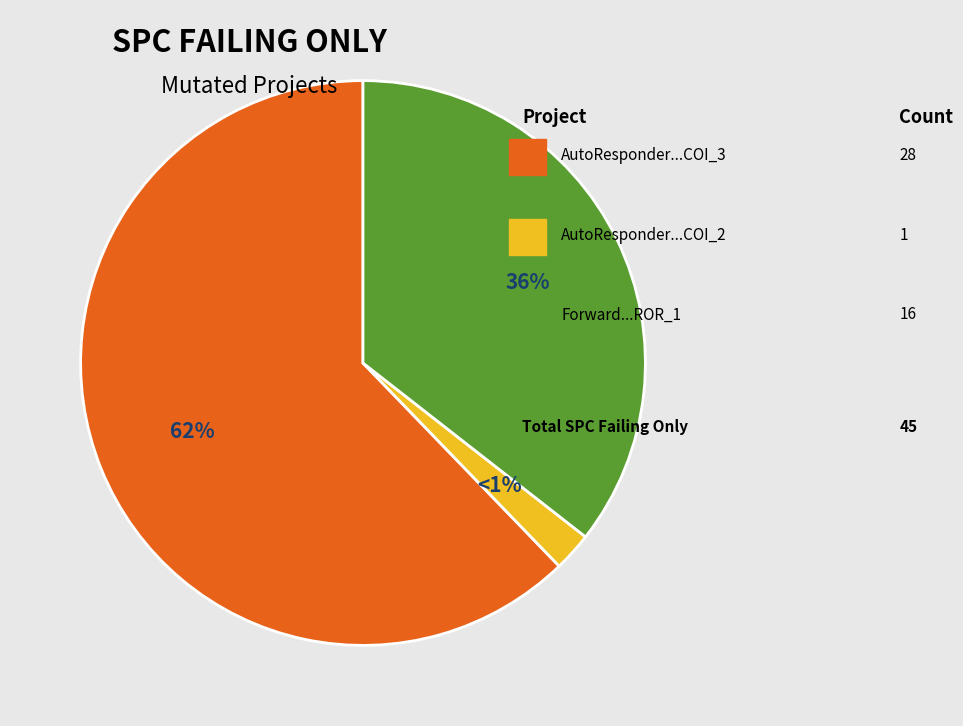

Is the sum of AutoResponder.EmailSystem.Client.COI_3 and Forward.EmailSystem.Client.ROR_1 greater than half?

Yes